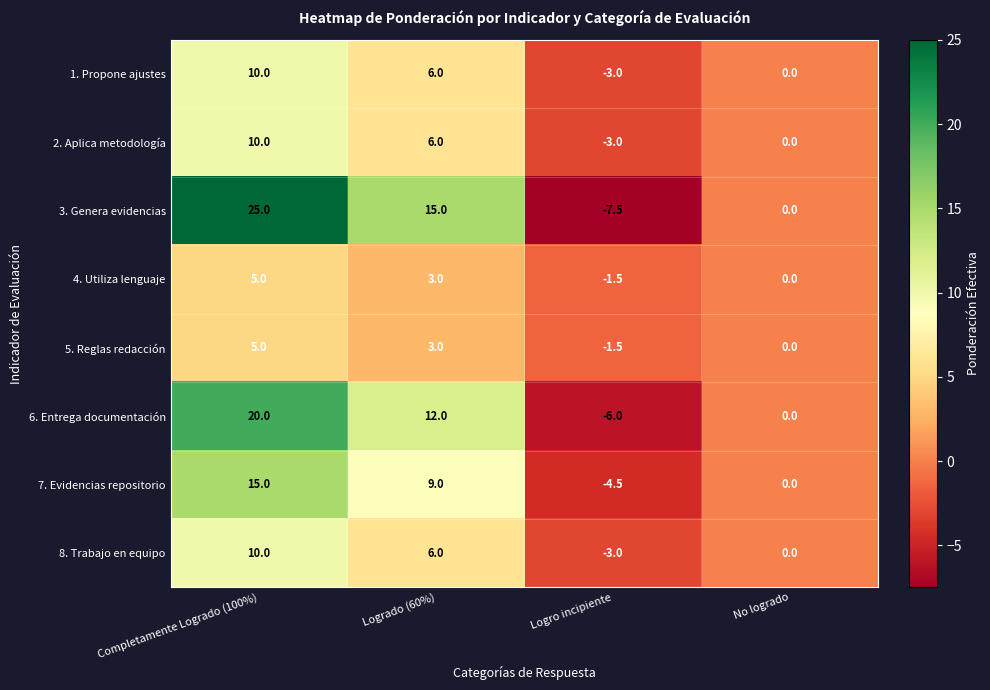

Read the 4. Utiliza lenguaje value at Completamente Logrado (100%).

5.0